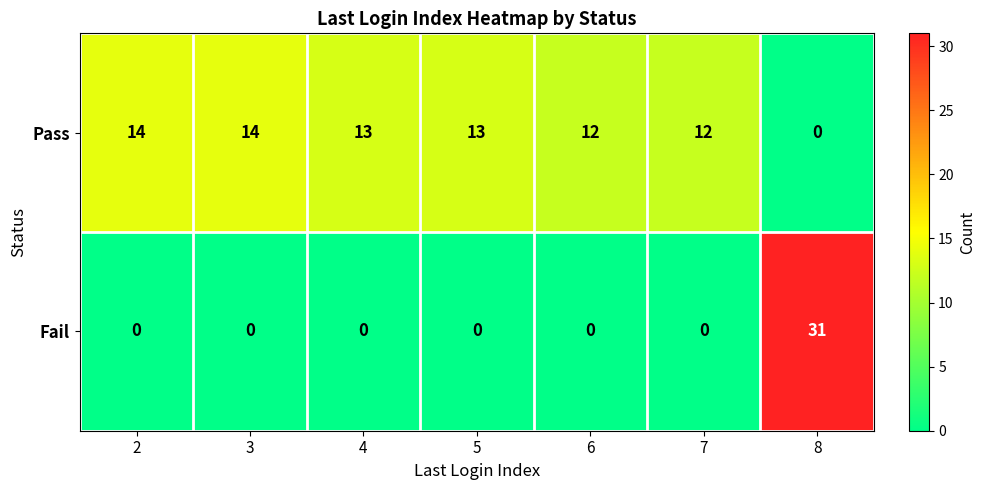

Rank the series by their average value, from highest to lowest.

Pass, Fail